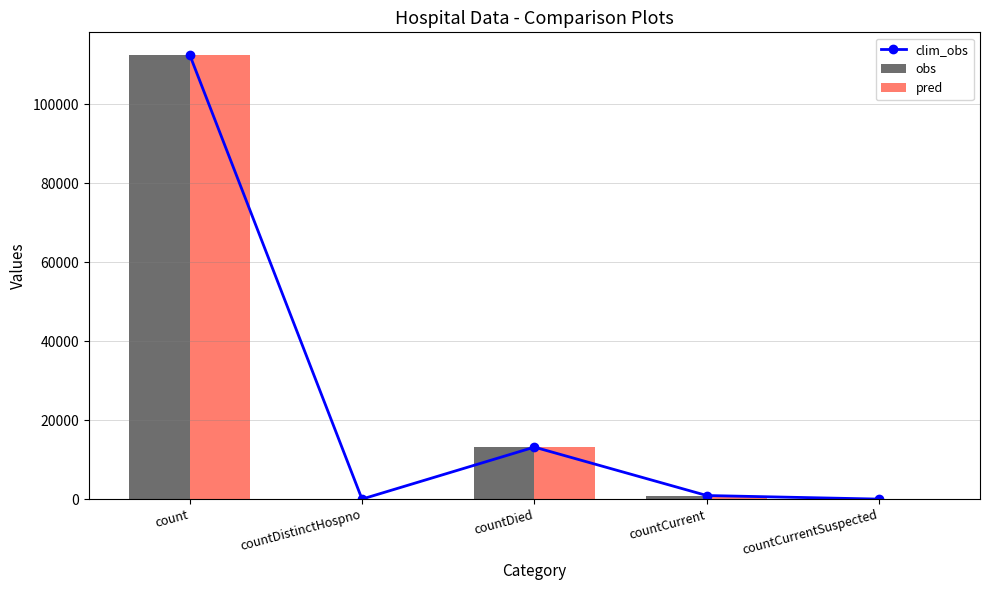

What is the difference between the second highest and second lowest values in the pred series?

13156